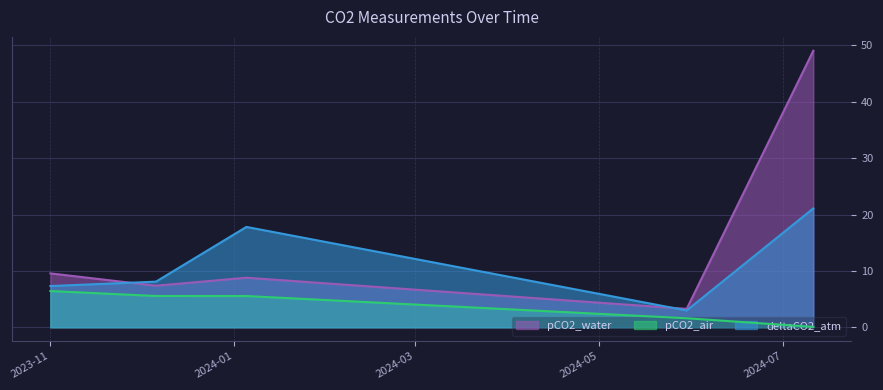

Which series has the widest spread of values?

pCO2_water